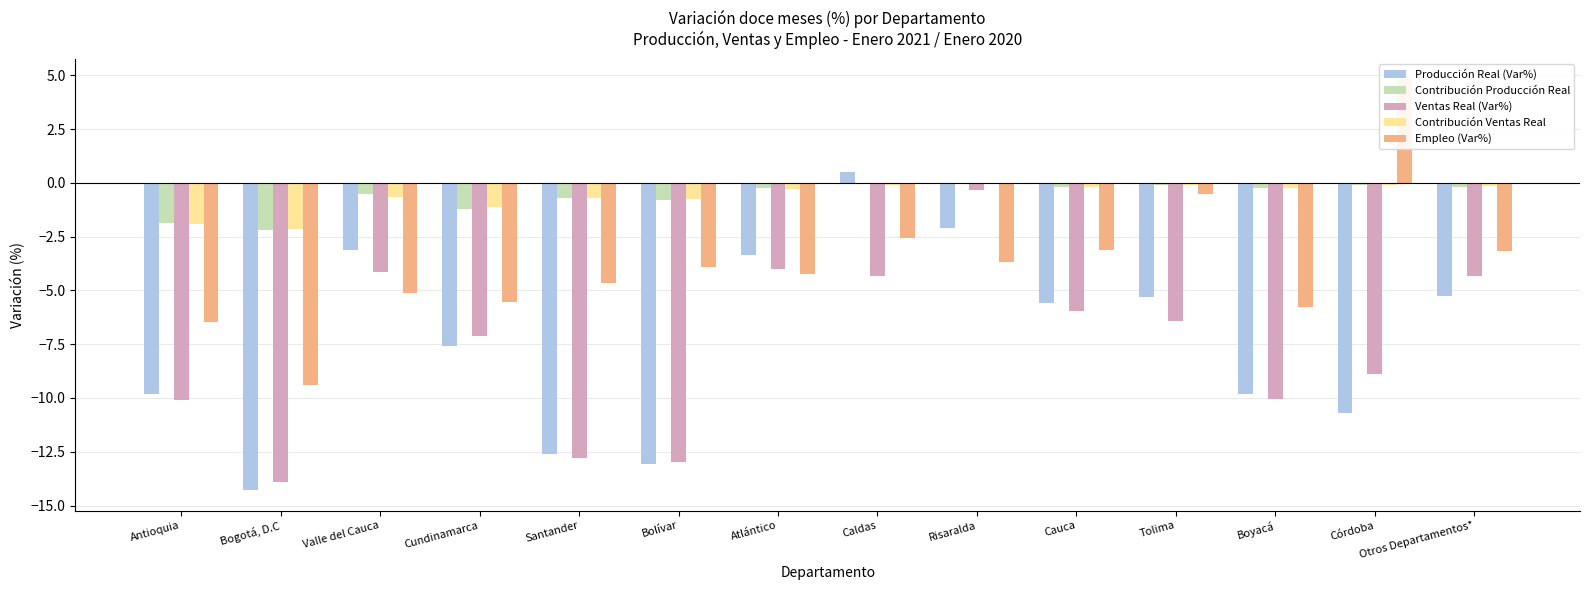

What is the label of the 6th bar from the right?

Risaralda